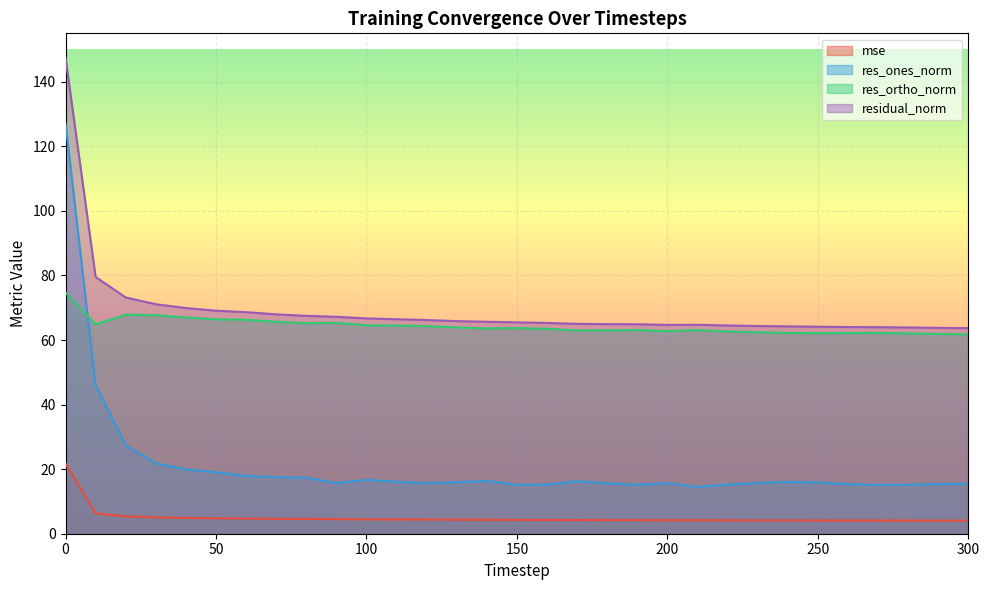

Which series has the widest spread of values?

res_ones_norm